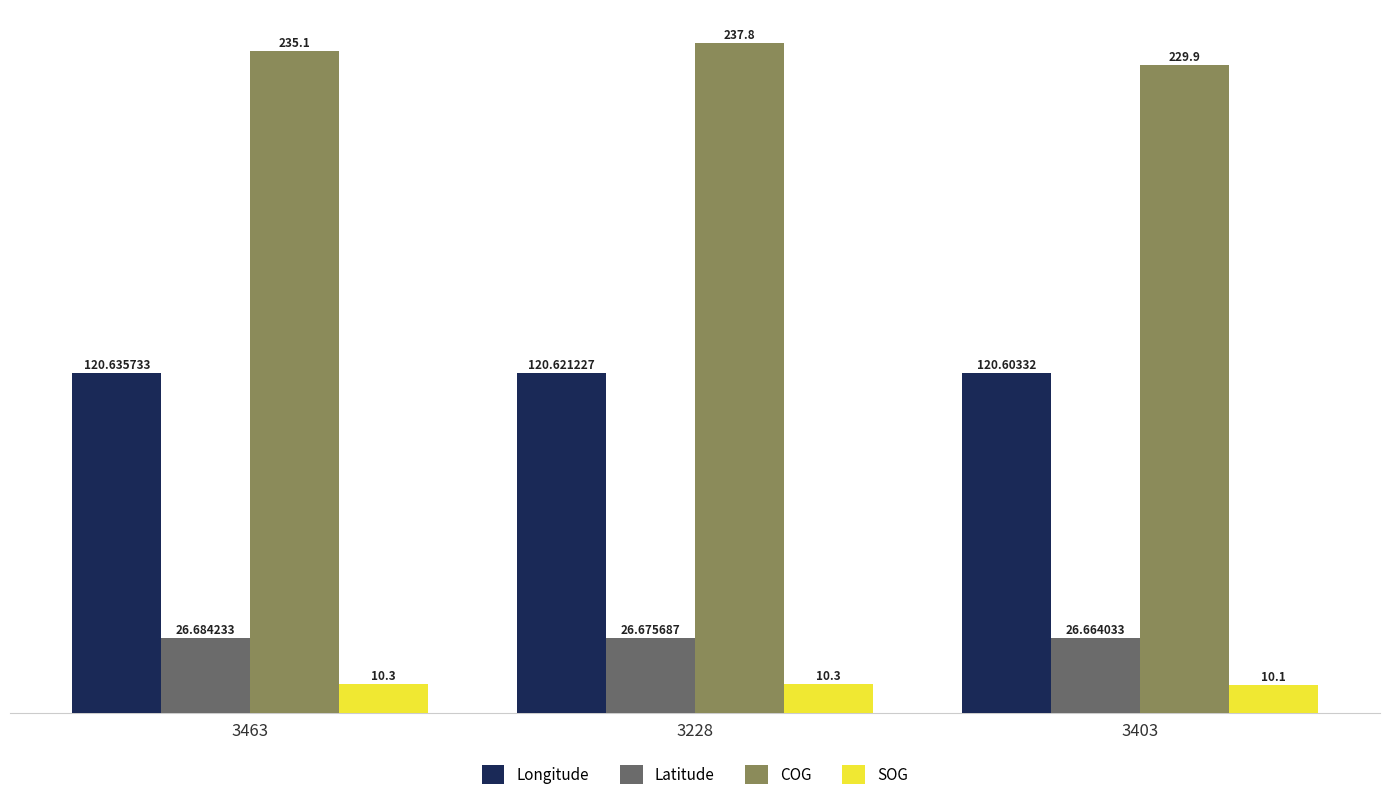

Count the SOG values in the range 10 to 11.

3